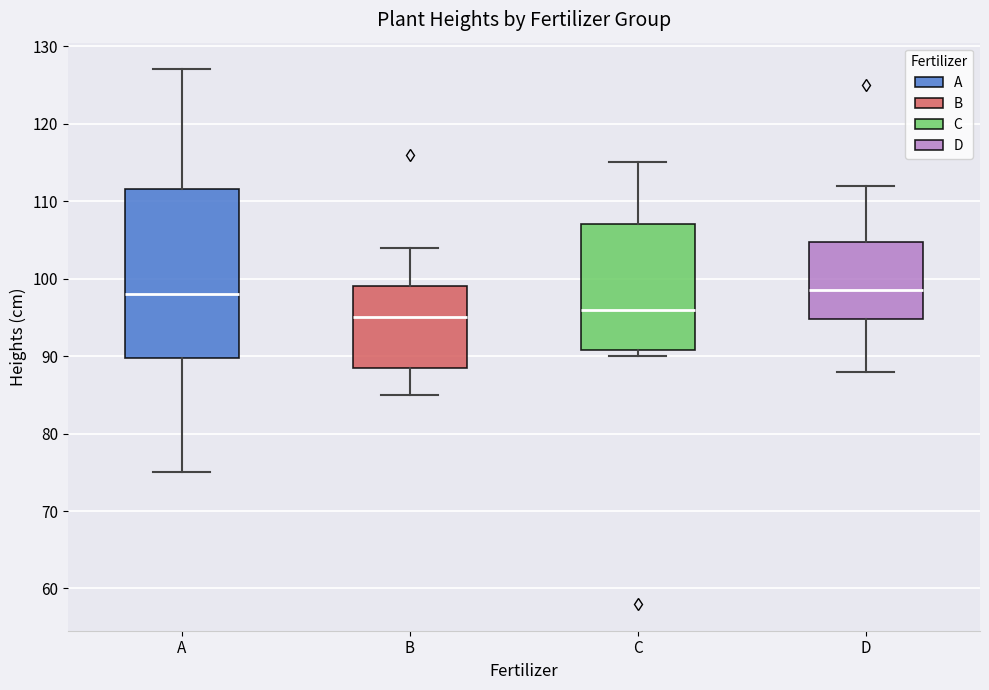

Where does the upper whisker of the box for D end on the y-axis? The values are not printed on the chart, so give them approximately, as read against the axis.

112